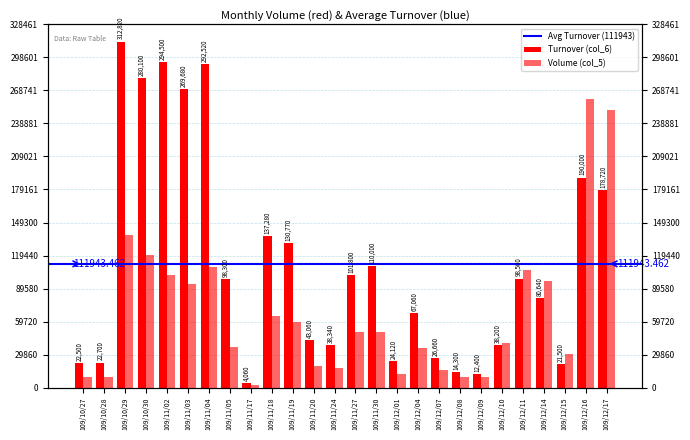

Does the chart contain any negative values?

No